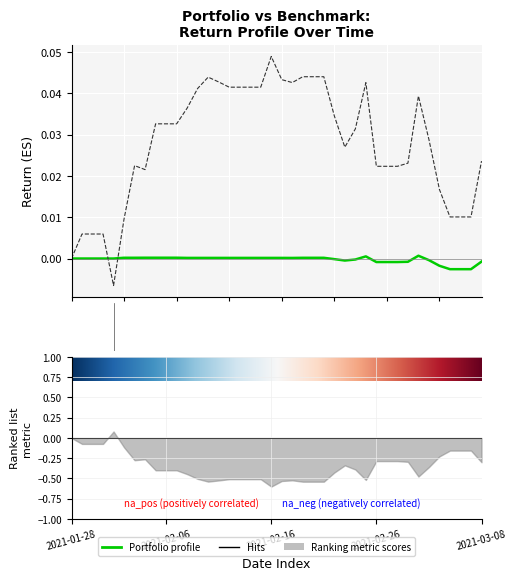

Is the value of Benchmark Value at 2021-03-04 greater than the value of Portfolio Value at 2021-02-25?

Yes